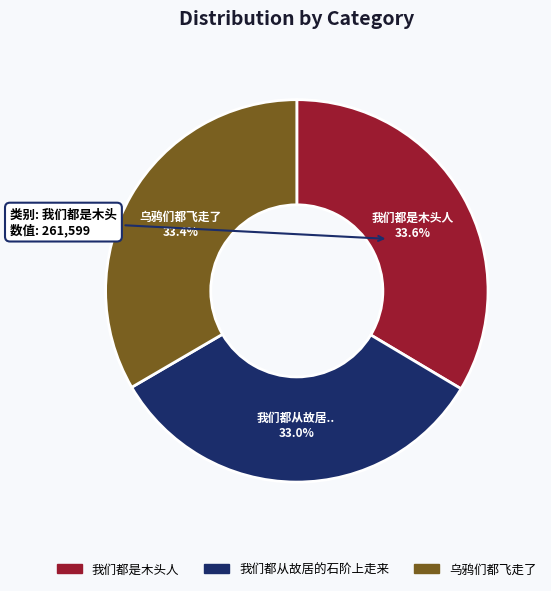

How much of the chart is everything except 乌鸦们都飞走了?

66.6%